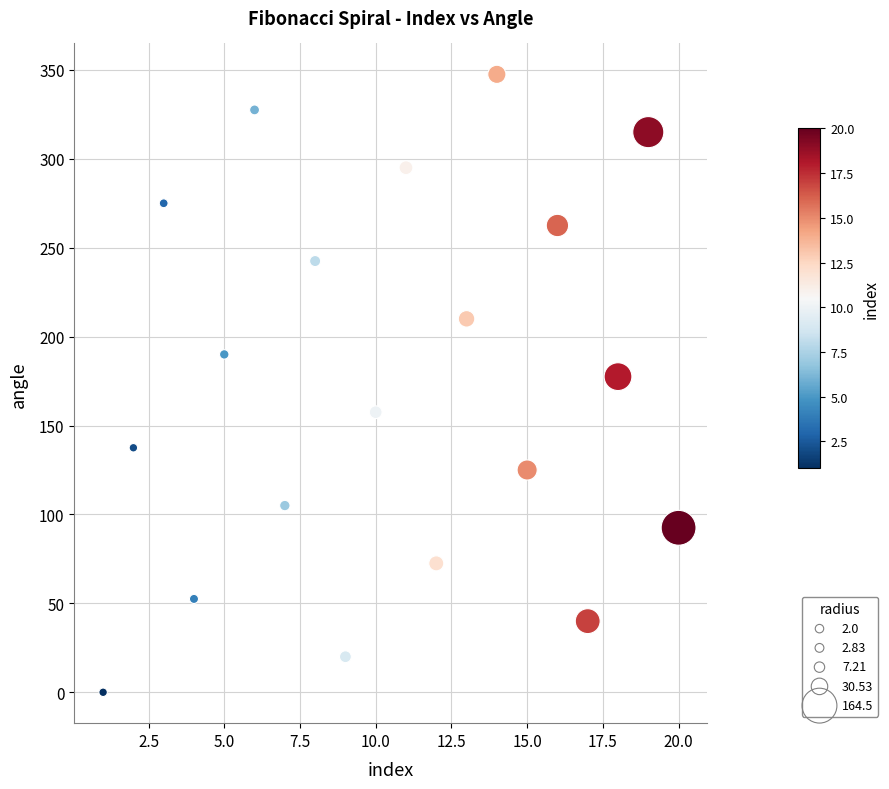

What is the range of X values (max minus min)?

19.0